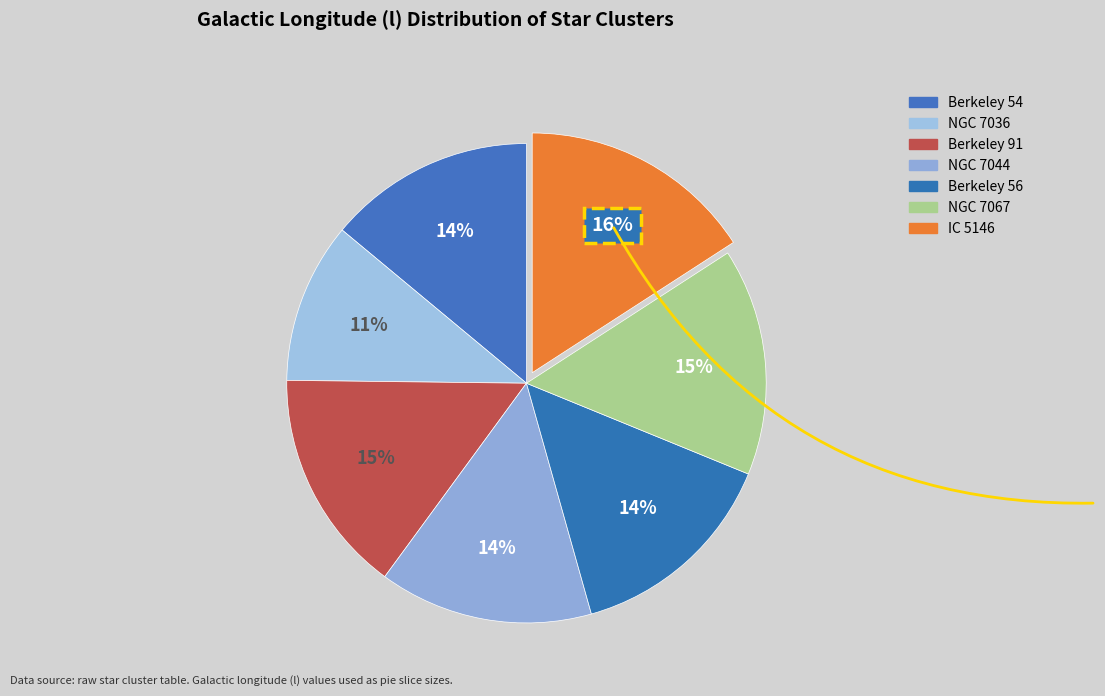

To the nearest percent, what is the difference between the largest and smallest slice percentages?

5%